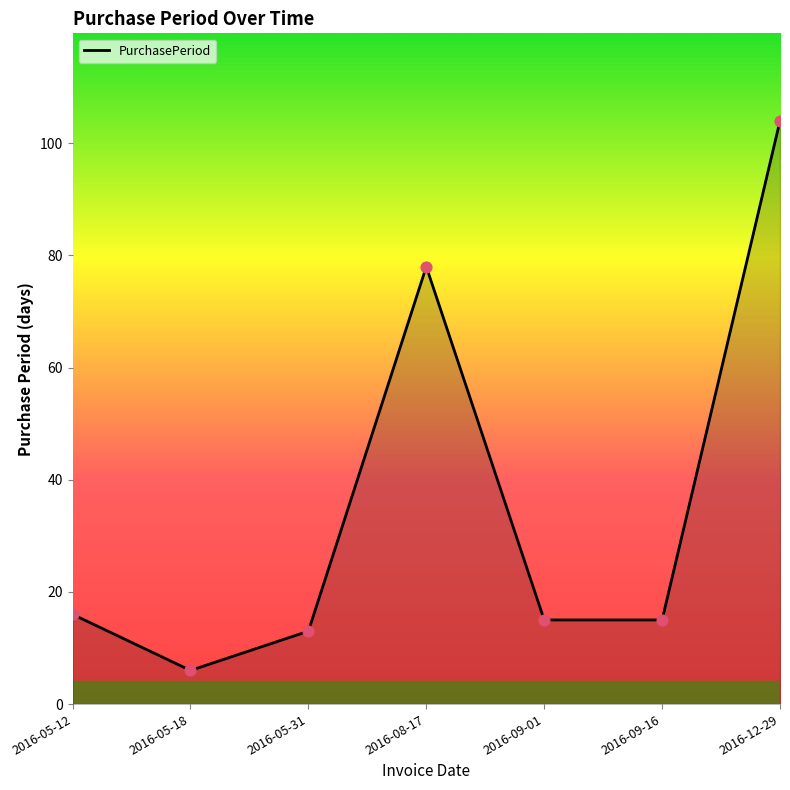

What is the change in value from 2016-05-12 to 2016-05-18?

-10